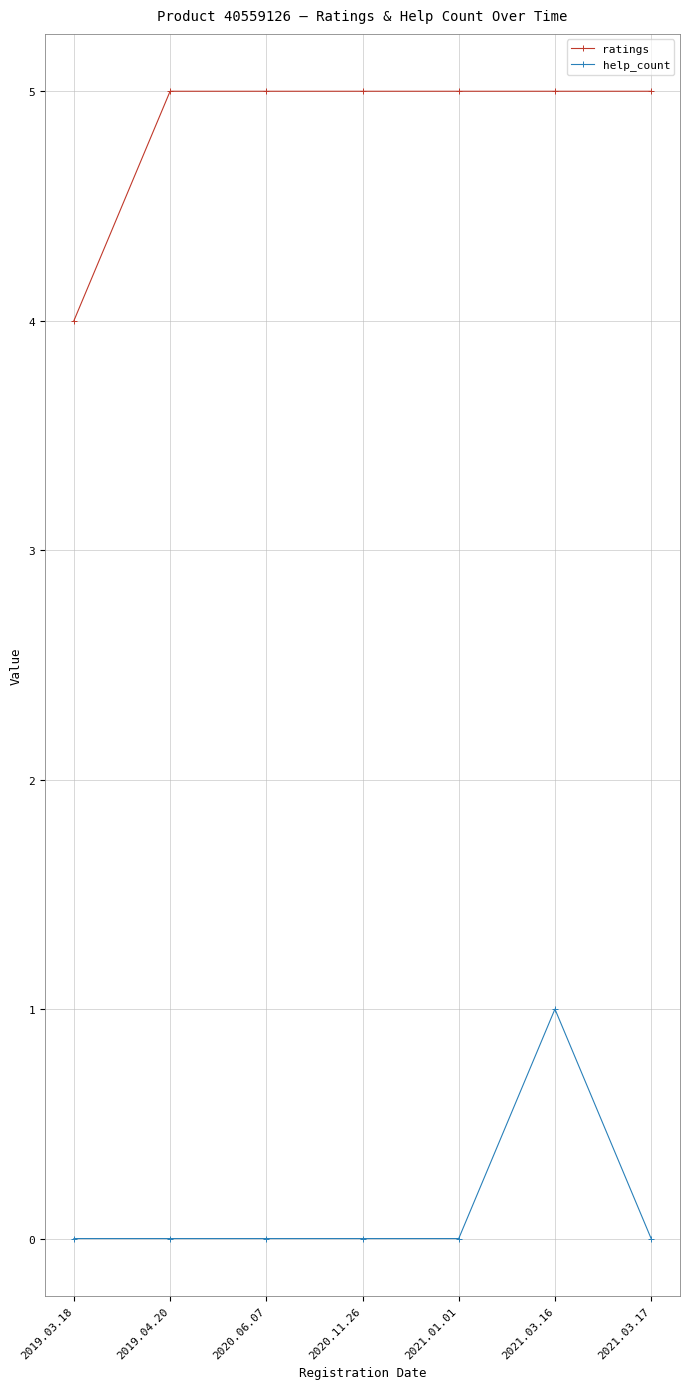

Is it true that help_count equals 1 at 2020.11.26?

False